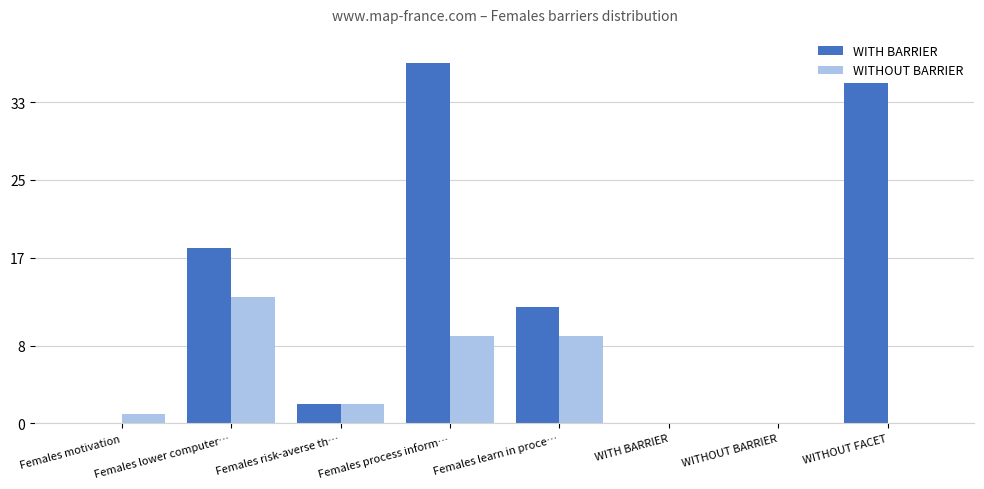

Reading left to right, list all the values displayed in this chart.

WITH BARRIER: 0	18	2	37	12	0	0	35
WITHOUT BARRIER: 1	13	2	9	9	0	0	0